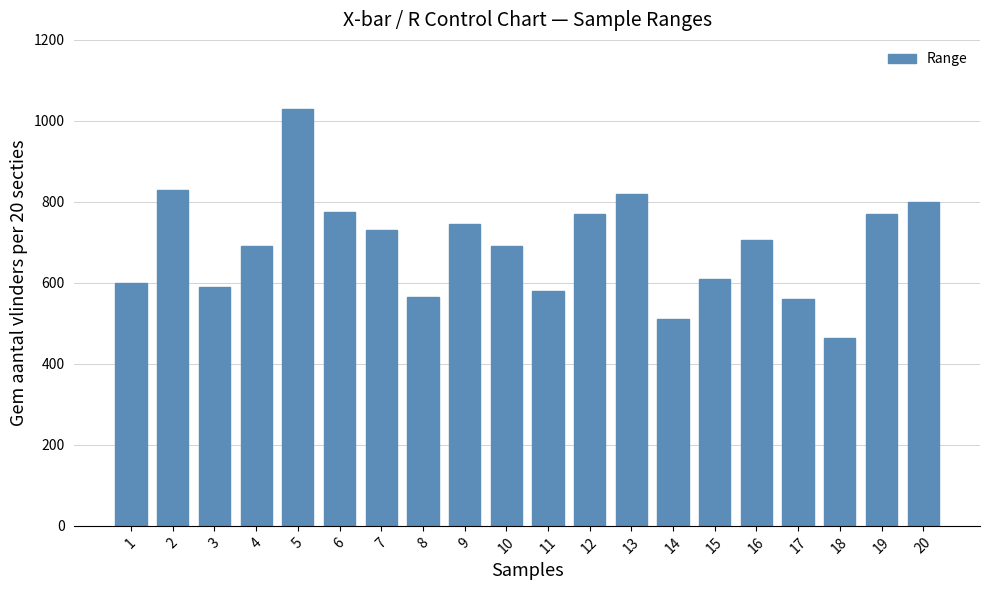

Between 1 and 9, which is larger?

9